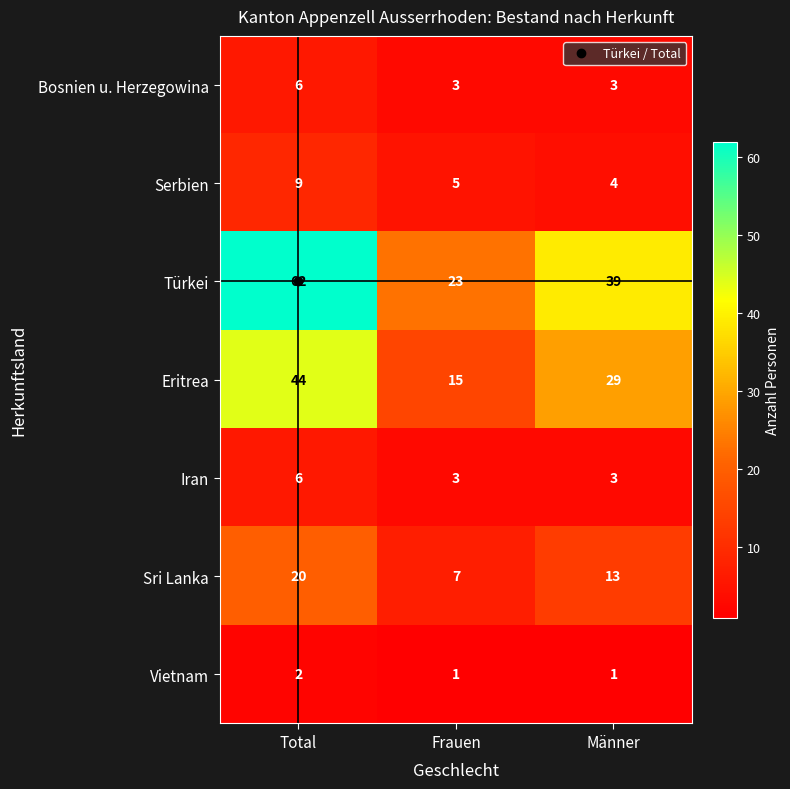

How many Türkei values are between 23 and 62?

3